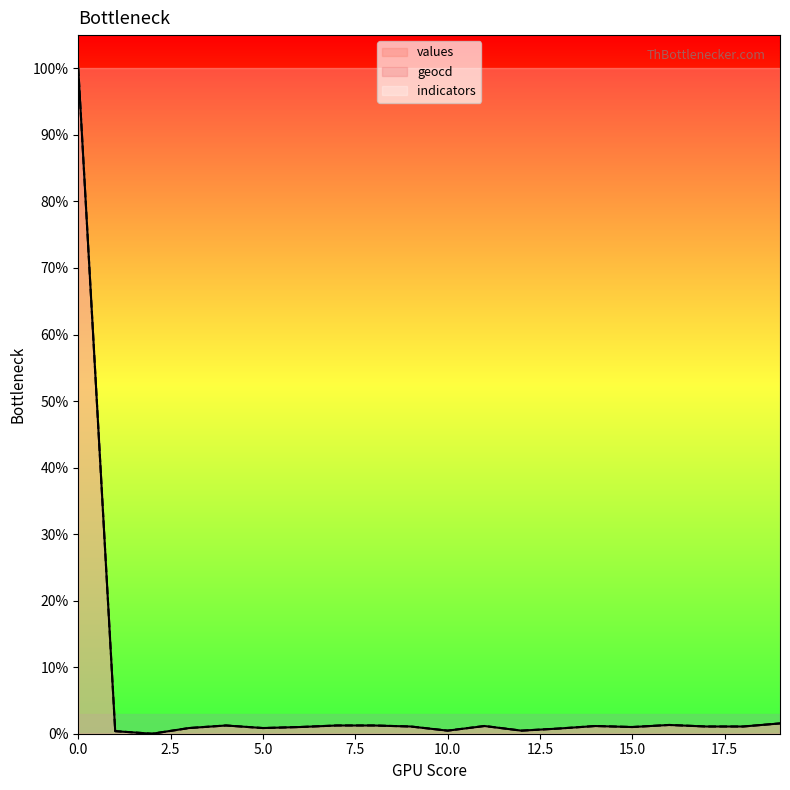

Which series changed the most between 5 and 11?

geocd